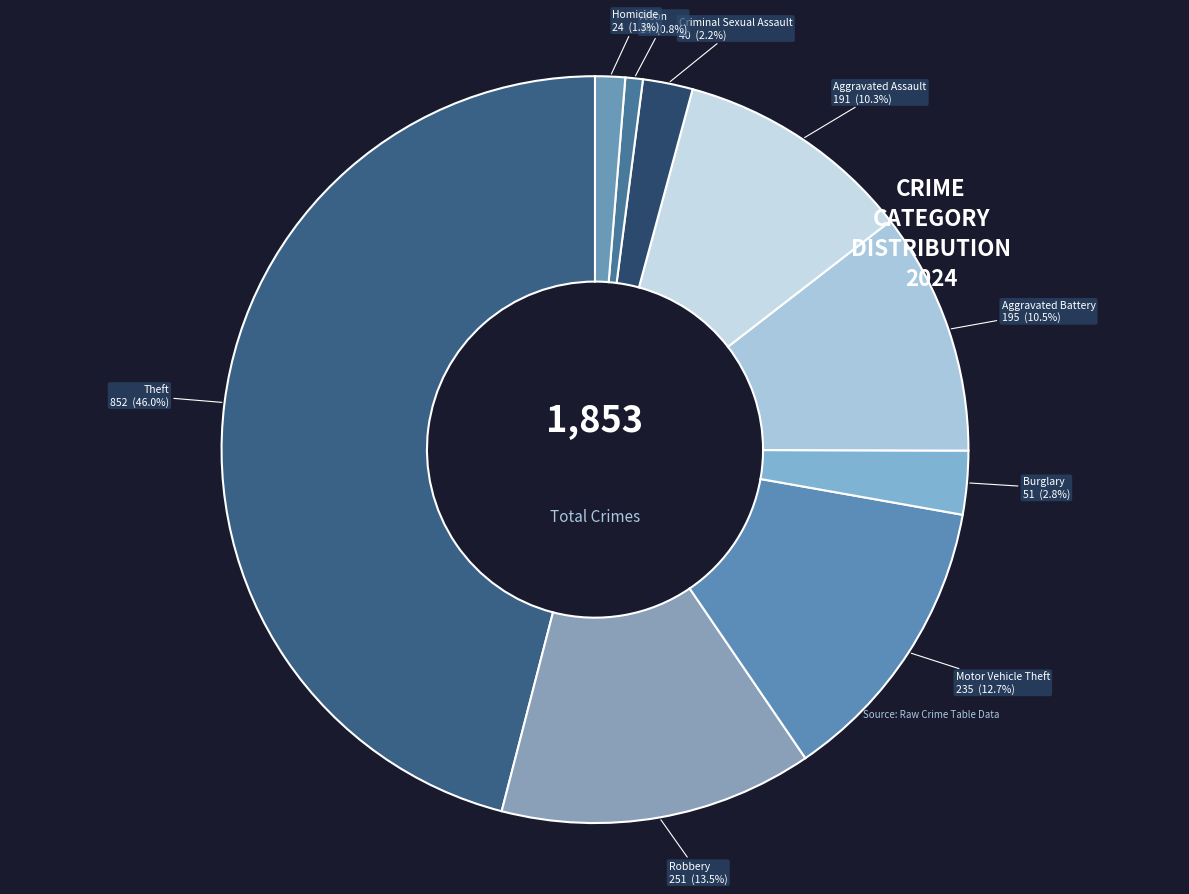

Is it true that Motor Vehicle Theft is 13% of the pie?

True